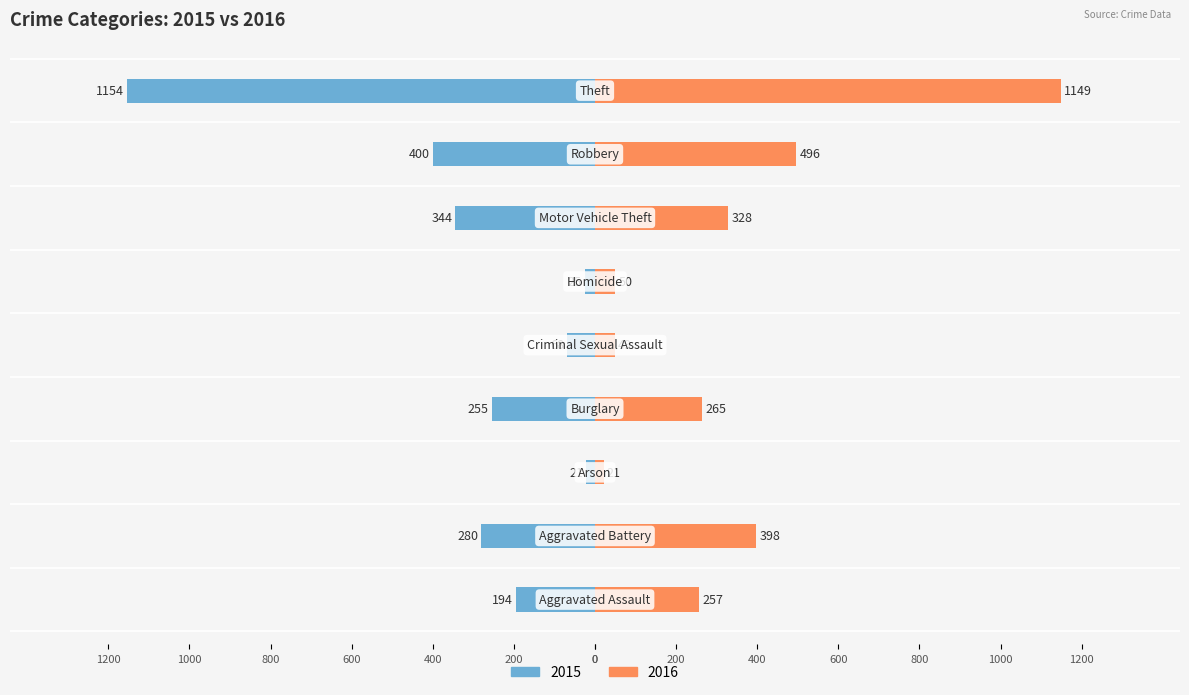

Between Arson and Criminal Sexual Assault, which series saw the biggest shift?

2015